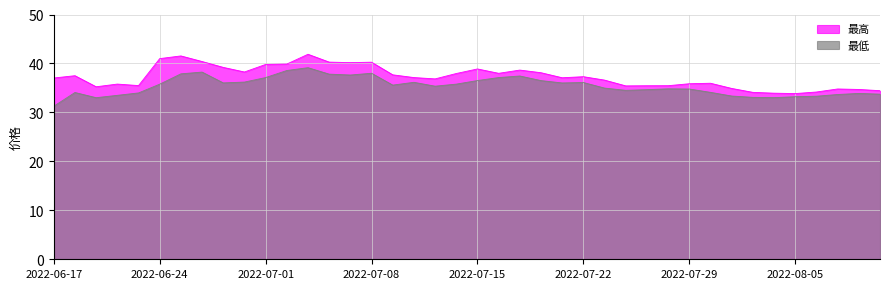

List the series in order of their peak value, lowest first.

最低, 最高